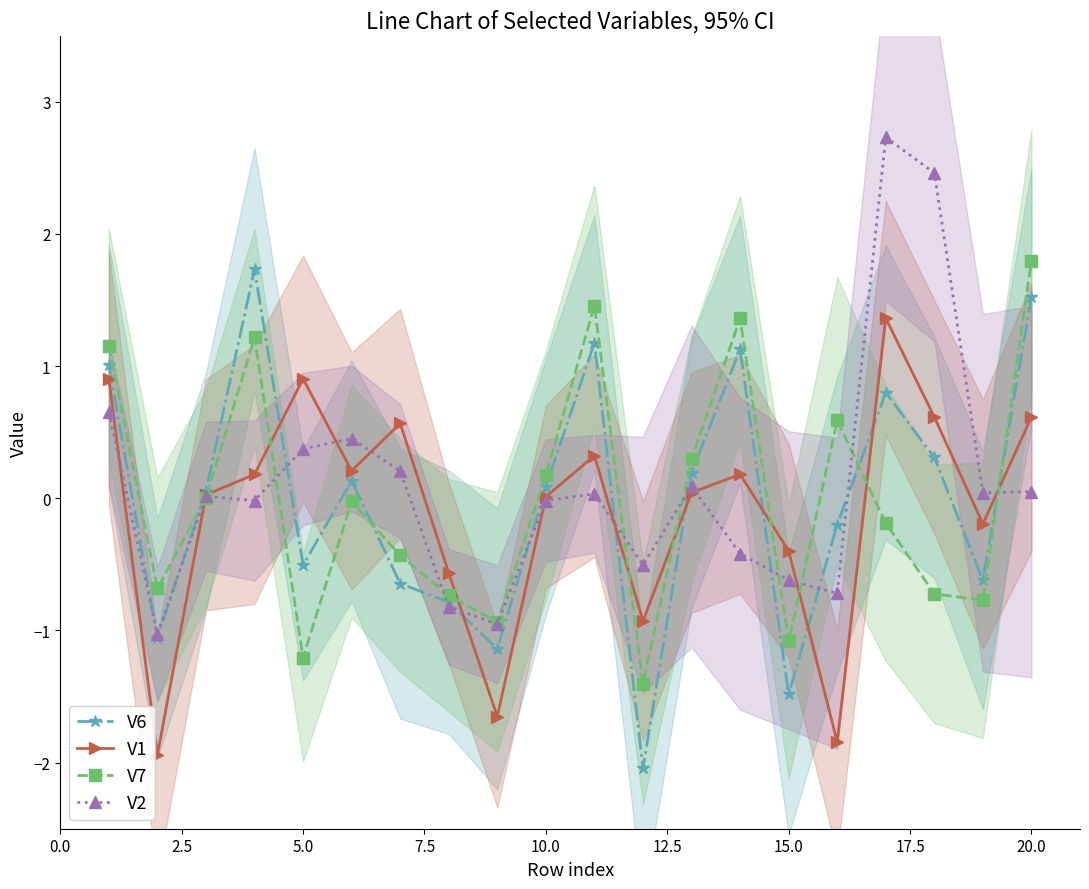

Does the chart have visible grid lines?

No